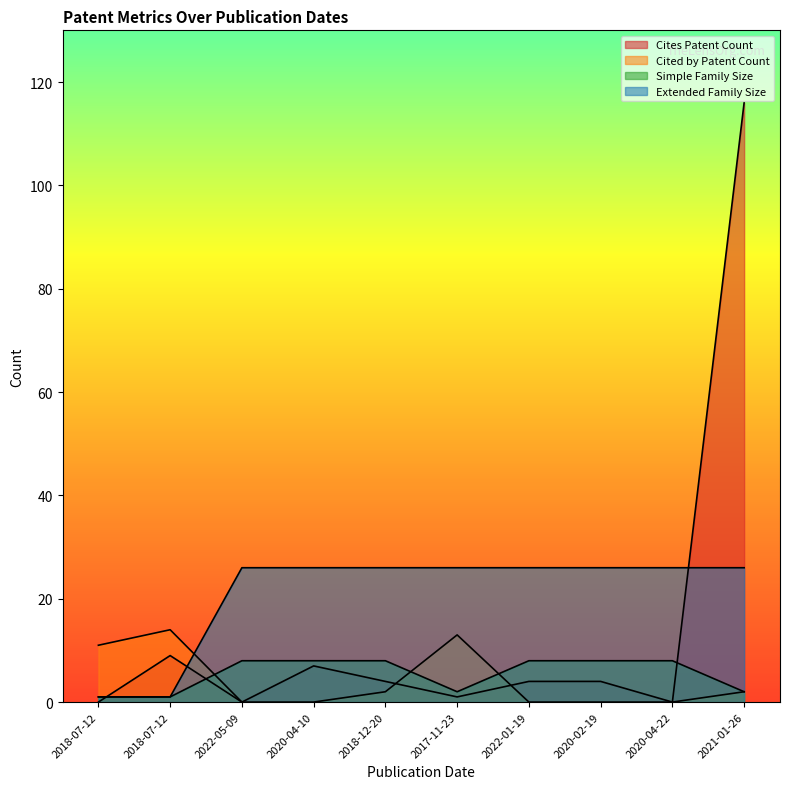

True or false: Cited by Patent Count and Simple Family Size intersect in this chart.

True